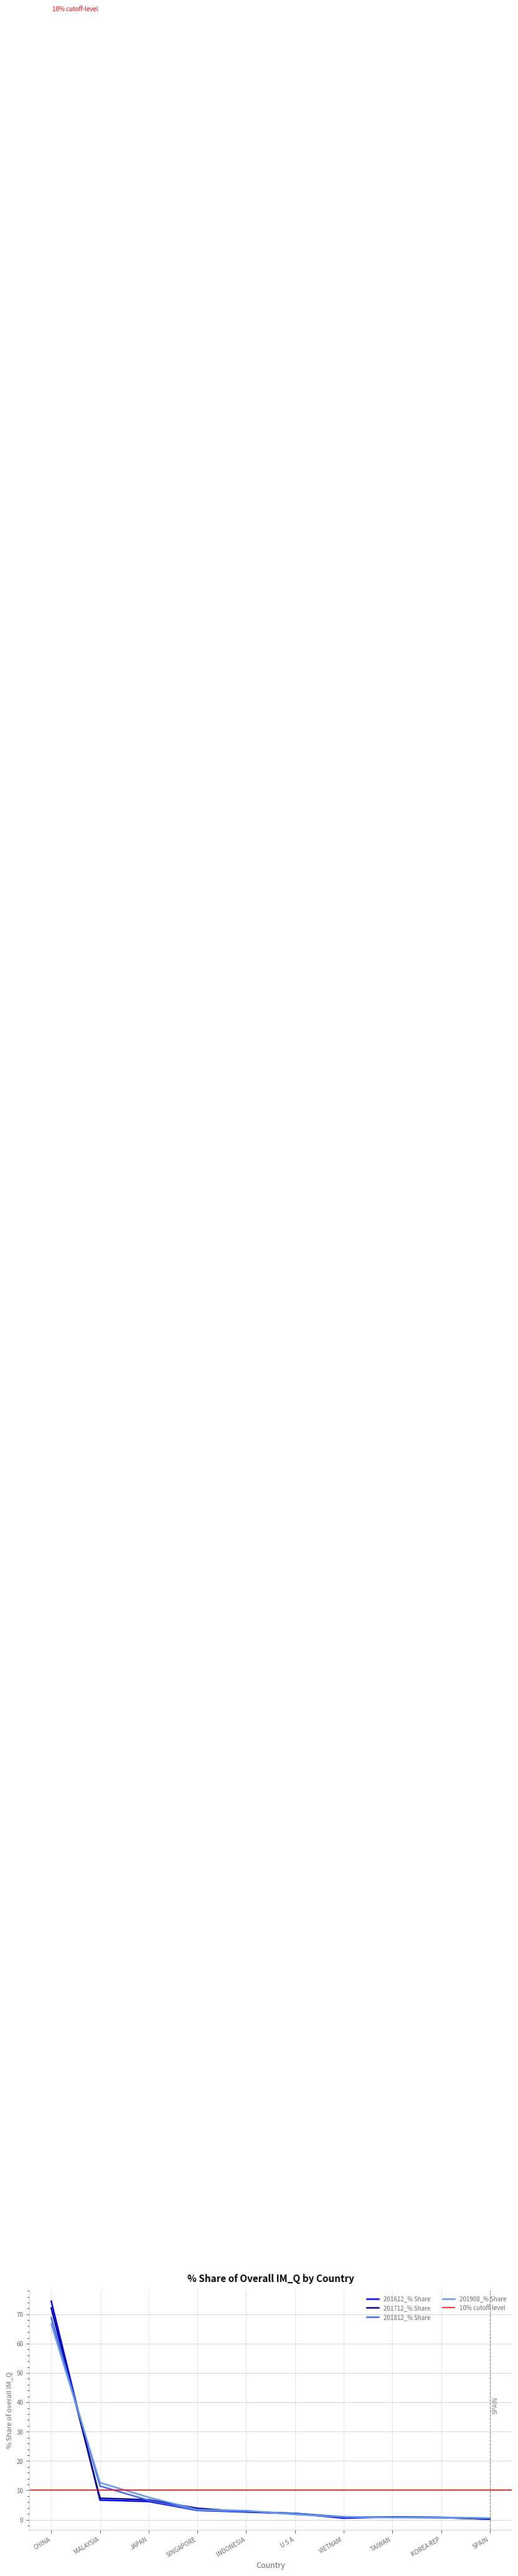

True or false: 201612_% Share has a value of 9.7 at MALAYSIA.

False